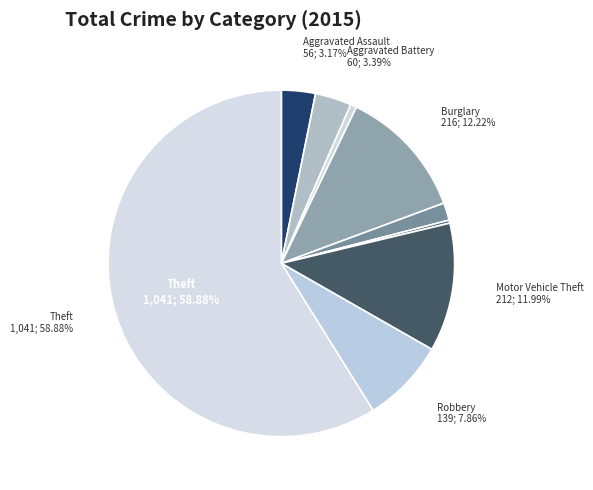

How many segments does this pie chart have?

9